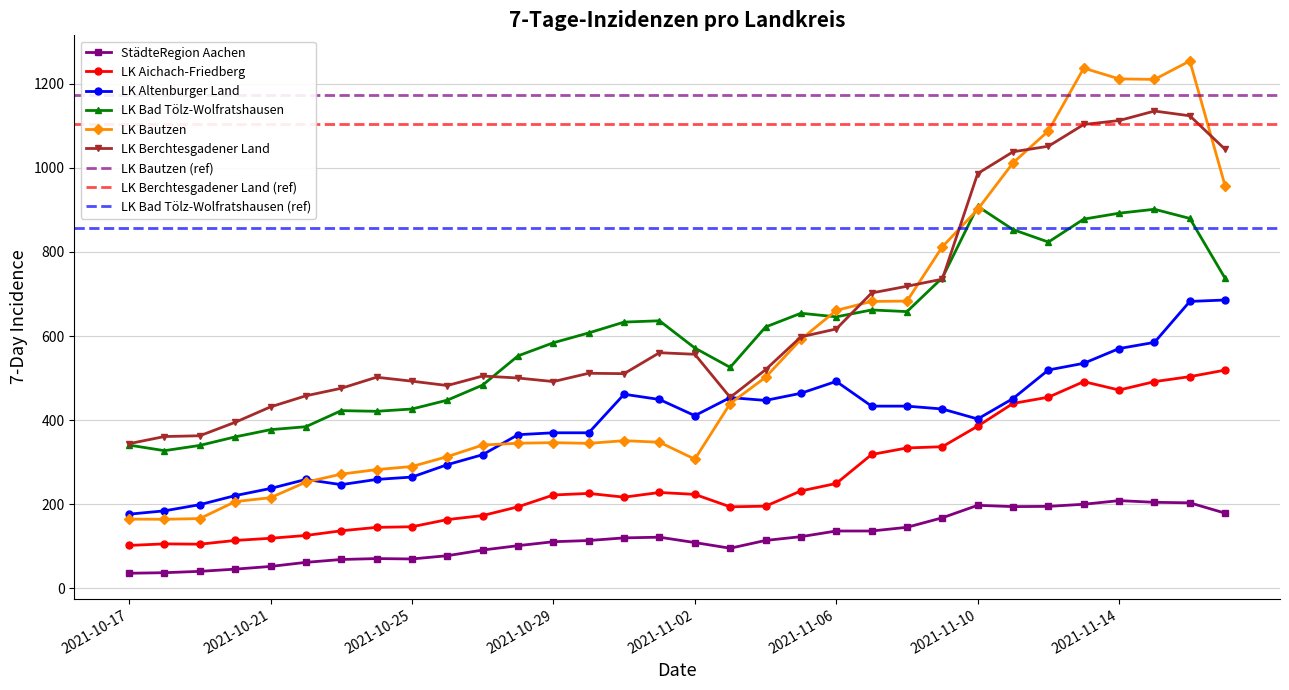

True or false: LK Berchtesgadener Land has a value of 454.3 at 2021-11-03.

True